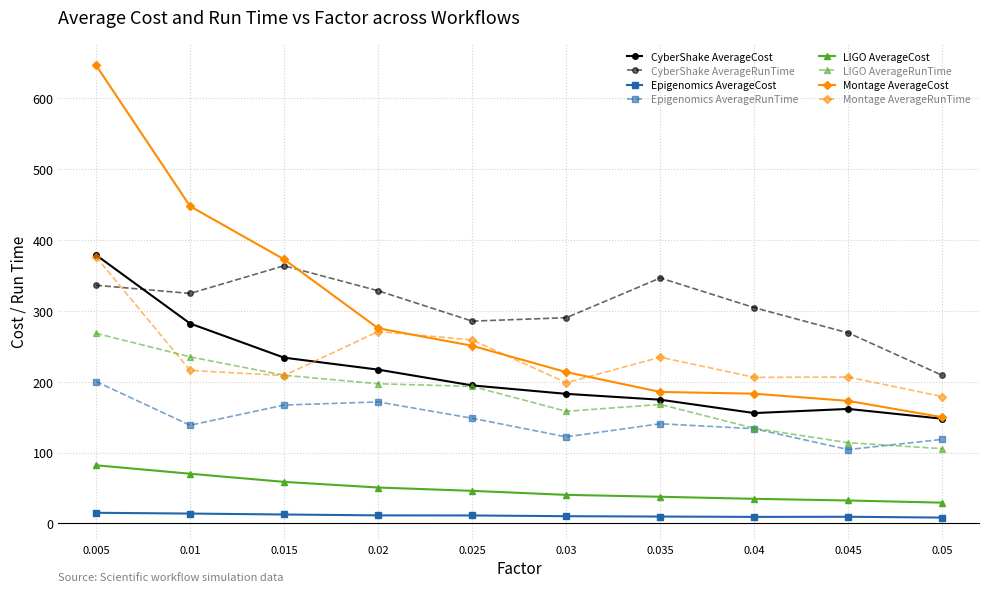

Between 0.02 and 0.035, which series saw the biggest shift?

Montage AverageCost